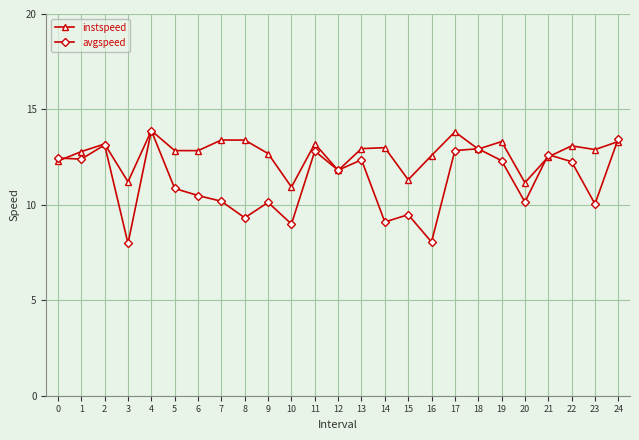

The value of instspeed at 7 is 3.4. True or false?

False